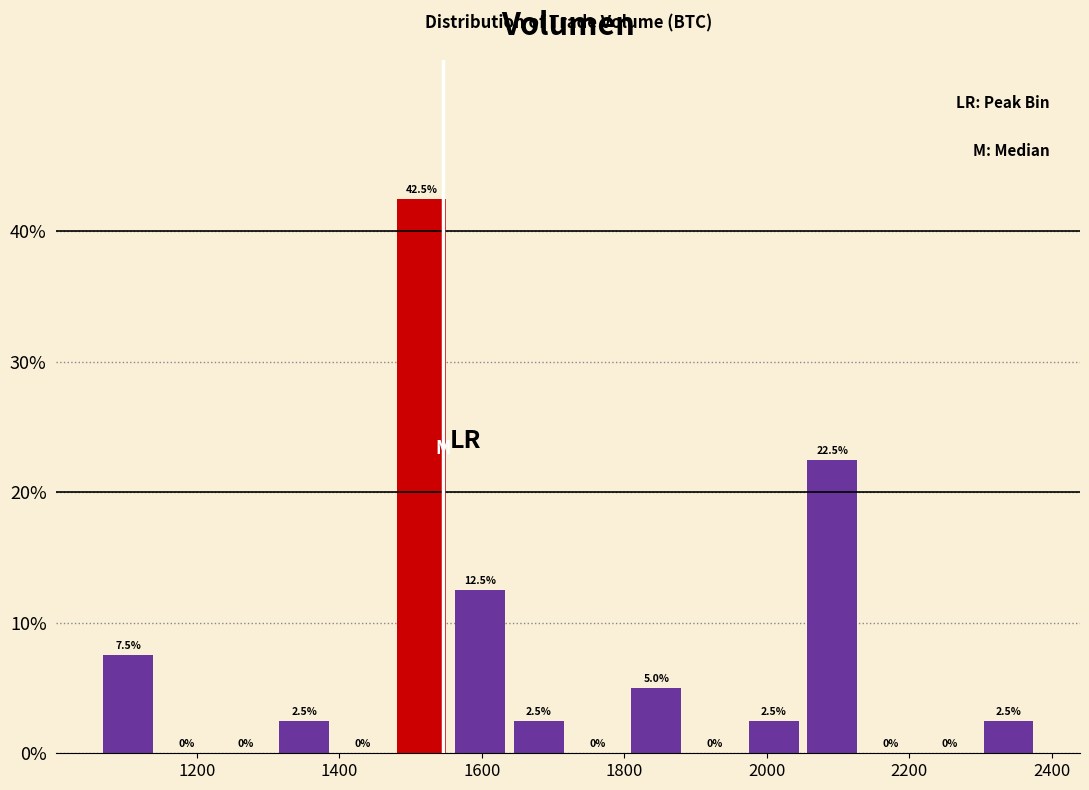

Reading left to right, list every bar in this chart as the range it spans on the x-axis followed by its height. The bar edges are not printed on the chart, so give them approximately, as read against the axis.

1060 to 1140: 7.5
1140 to 1220: 0.0
1220 to 1300: 0.0
1300 to 1400: 2.5
1400 to 1480: 0.0
1480 to 1560: 42.5
1560 to 1640: 12.5
1640 to 1720: 2.5
1720 to 1800: 0.0
1800 to 1880: 5.0
1880 to 1960: 0.0
1960 to 2060: 2.5
2060 to 2140: 22.5
2140 to 2220: 0.0
2220 to 2300: 0.0
2300 to 2380: 2.5